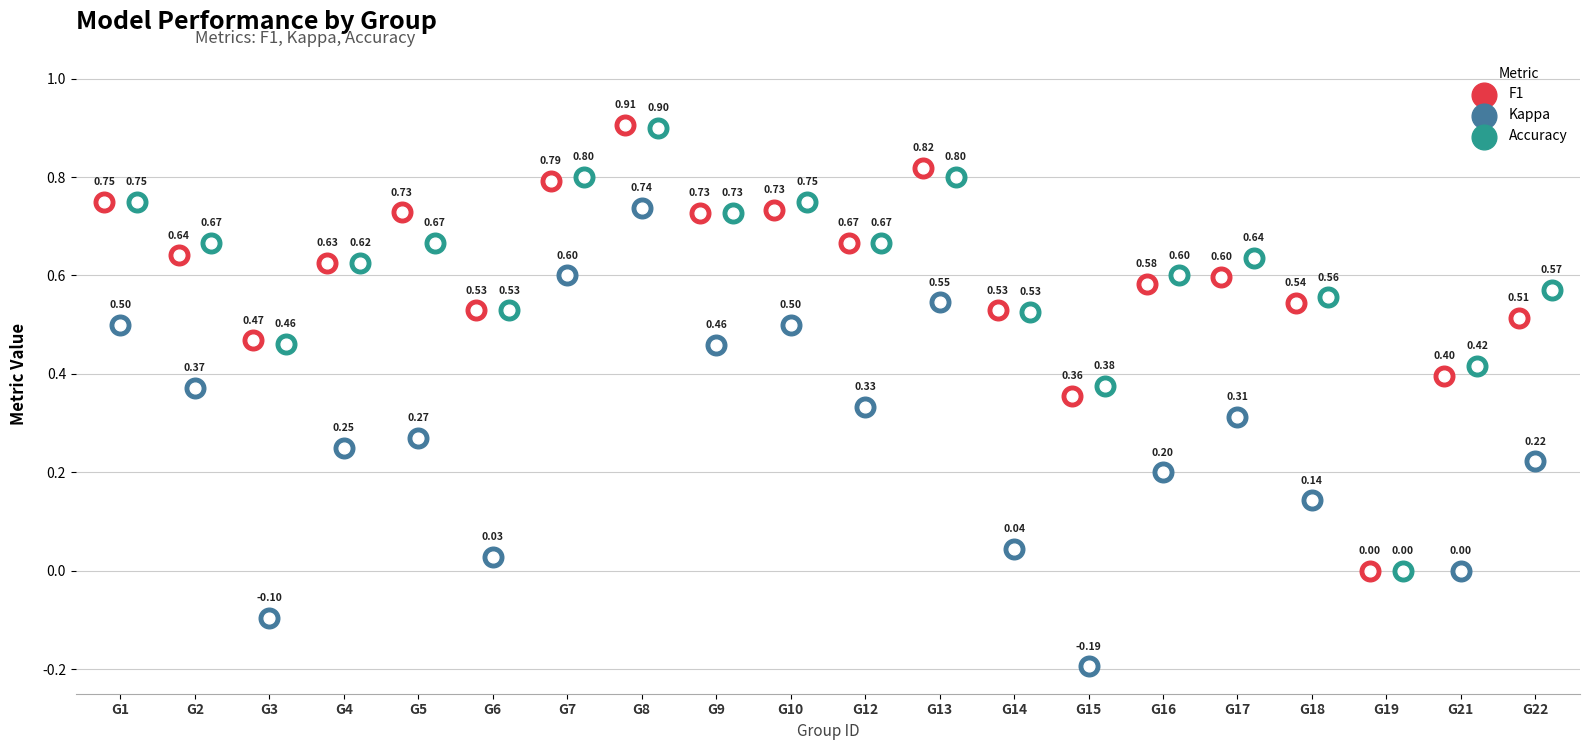

At which category is the sum across all series the highest?

G8